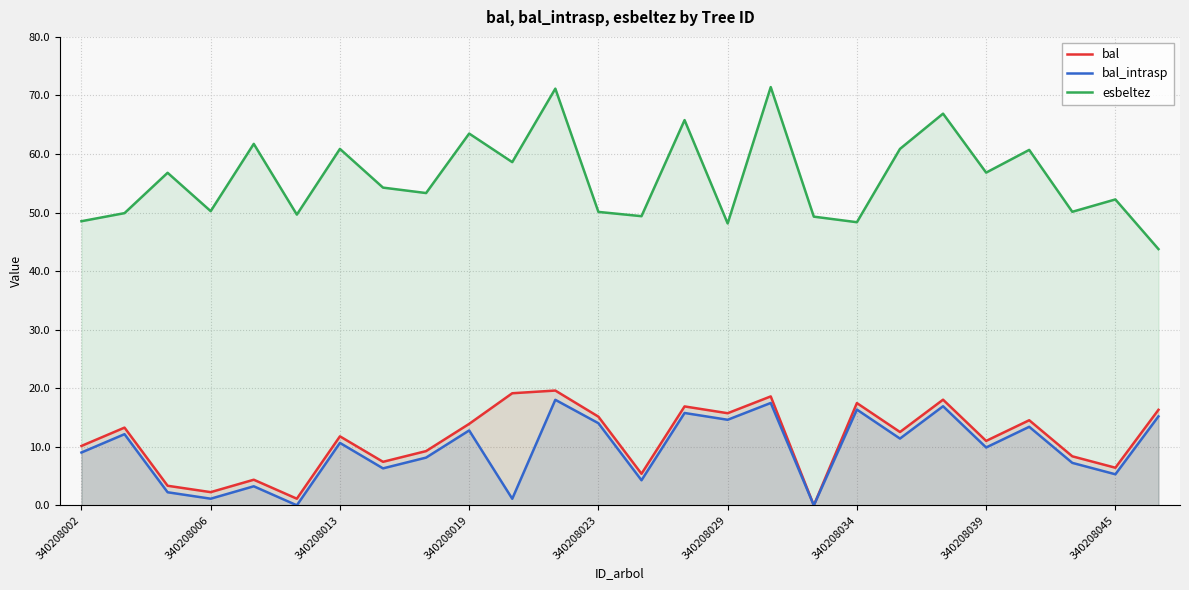

How many interior local valleys does the esbeltez series have?

9